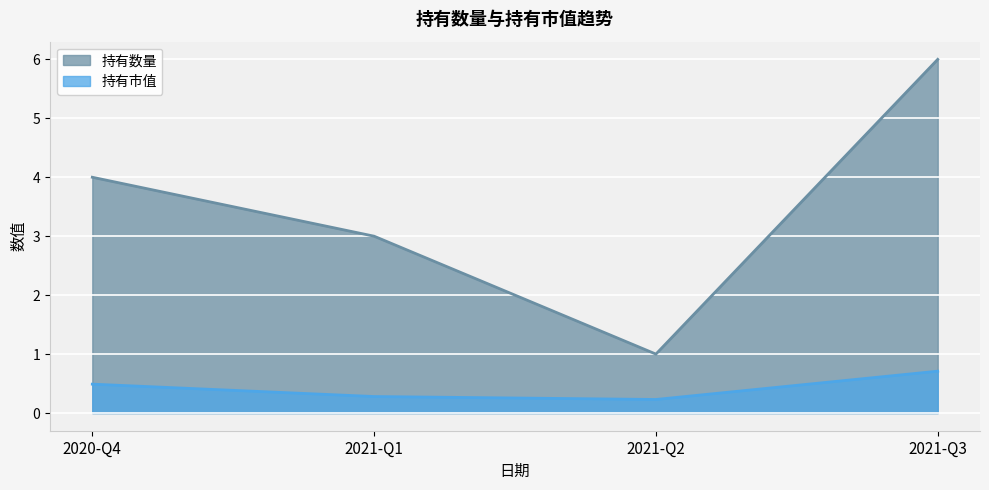

True or false: 持有数量 has more than 2 points higher than both neighbors.

False